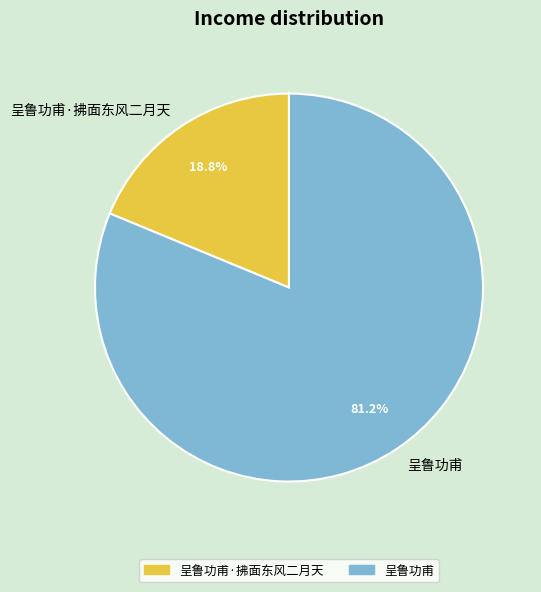

Which category has the biggest portion of the pie?

呈鲁功甫